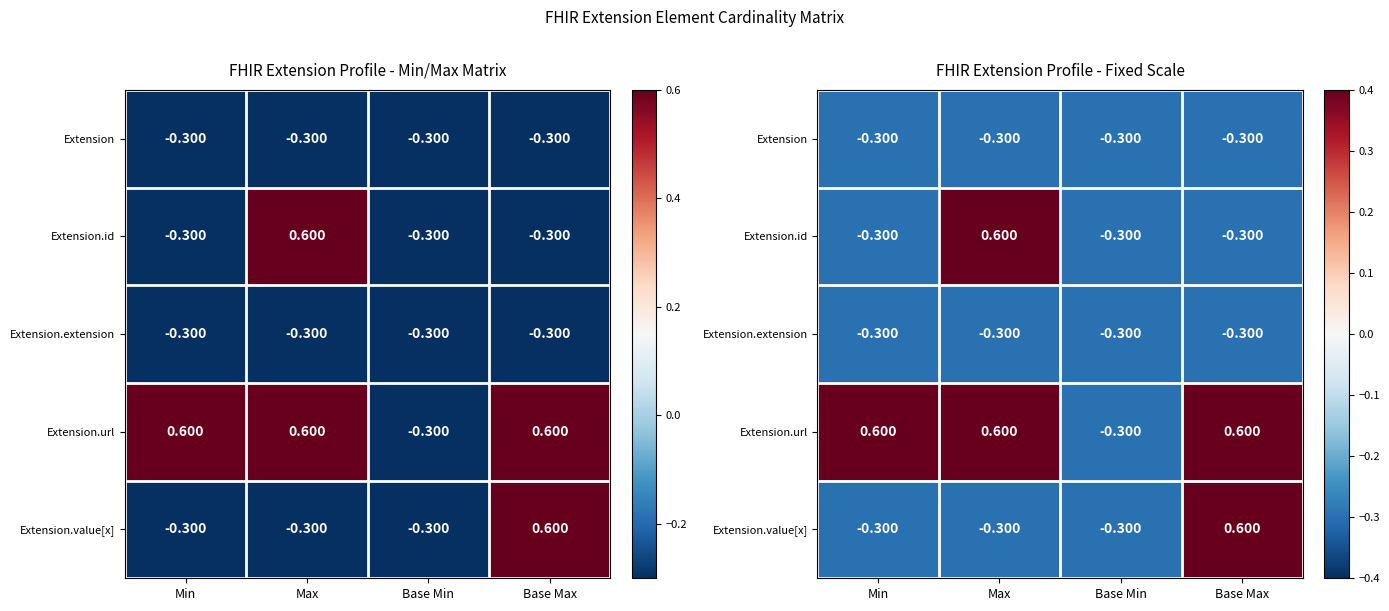

At which category is the sum across all series the highest?

Max